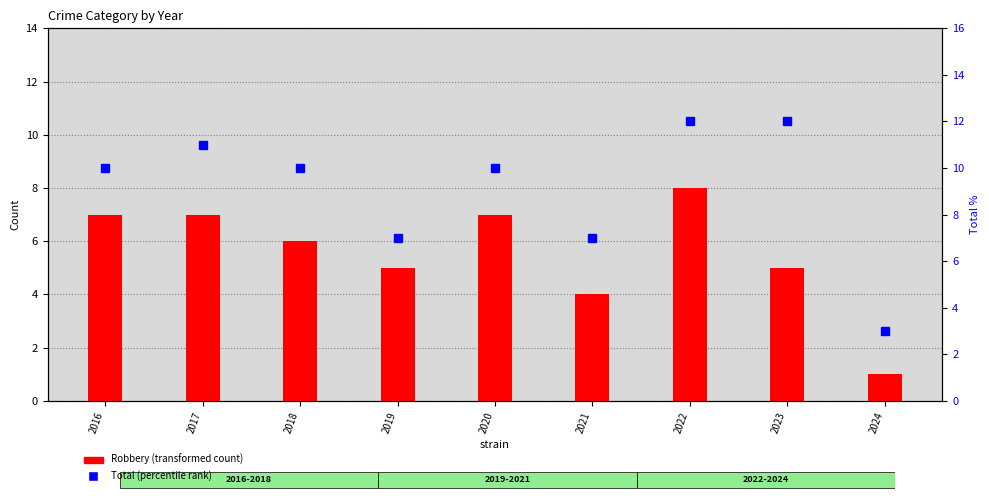

True or false: Total has a value of 11 at 2017.

True